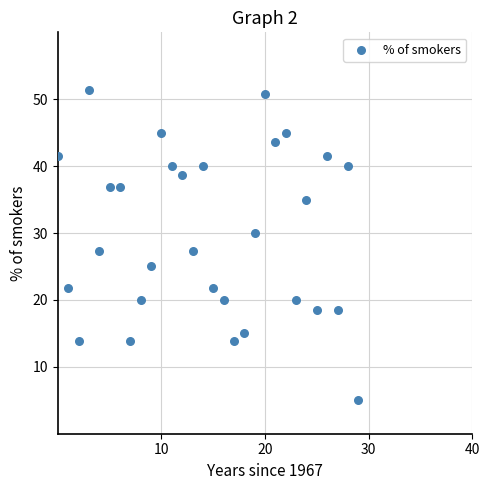

What is the range of Y values (max minus min)?

46.4